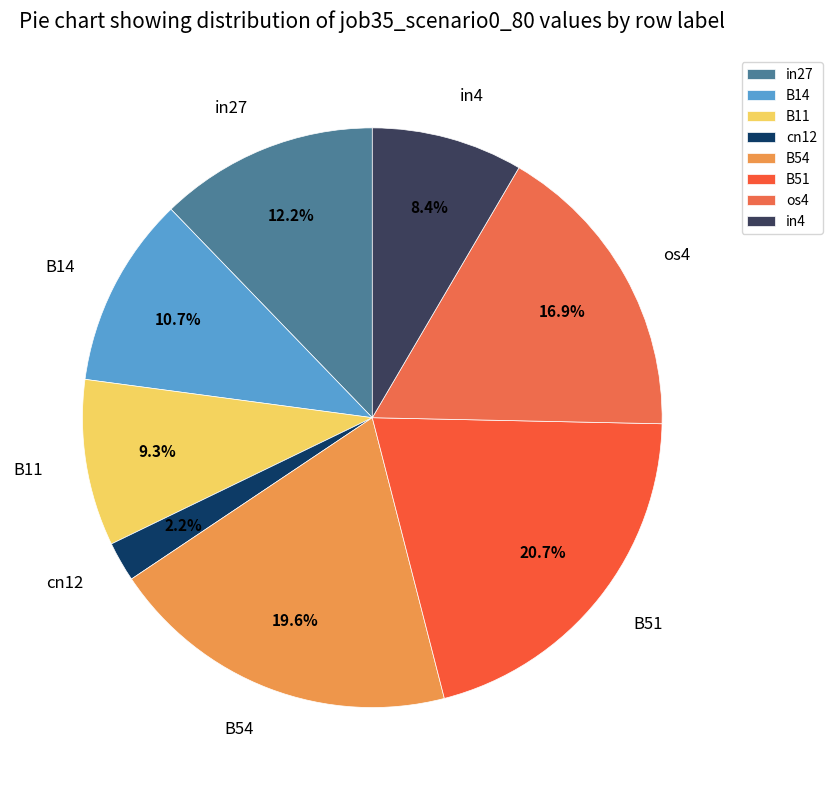

Is there any slice that represents more than half of the pie?

No